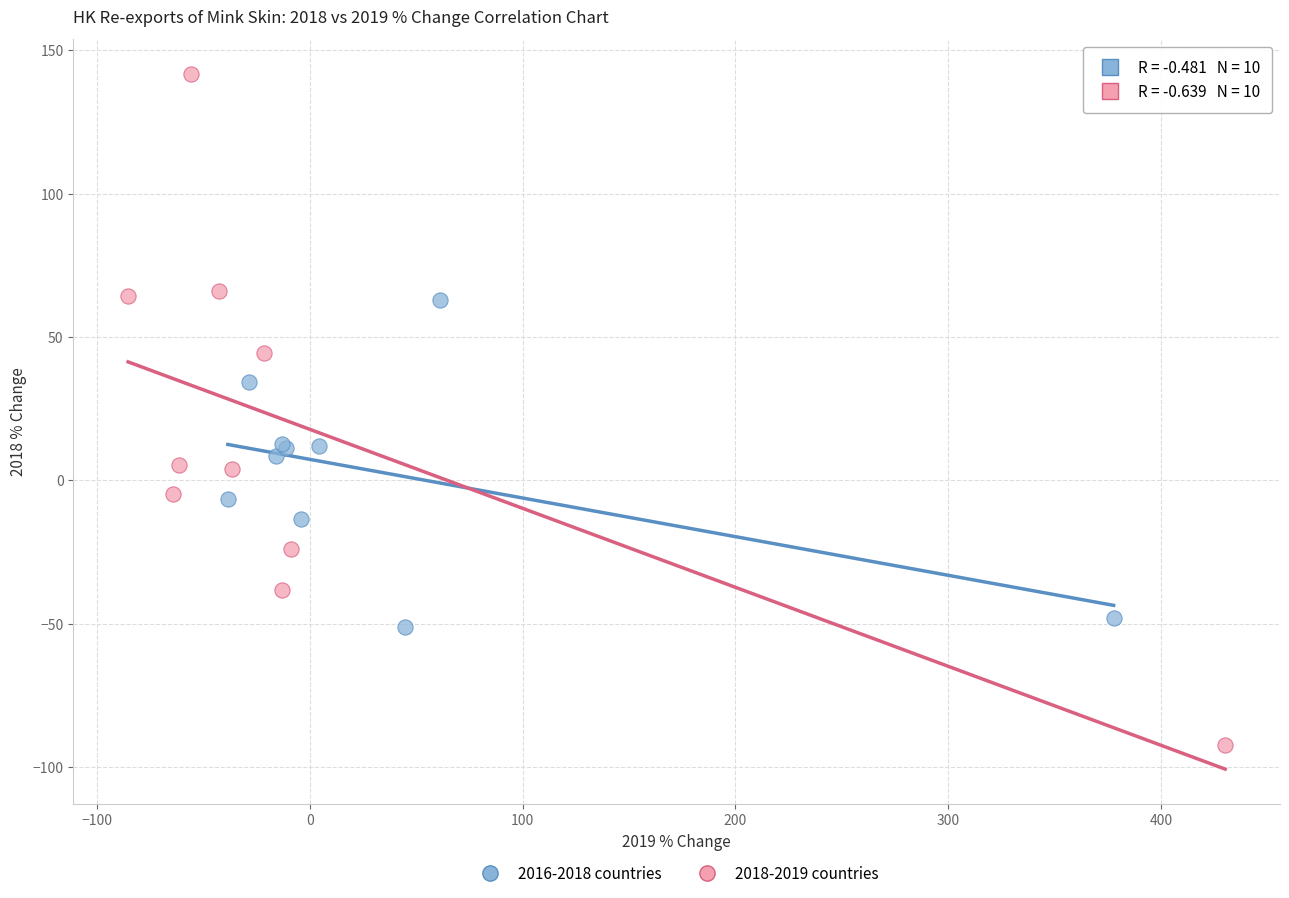

Which series reaches the maximum Y coordinate?

2018-2019 countries